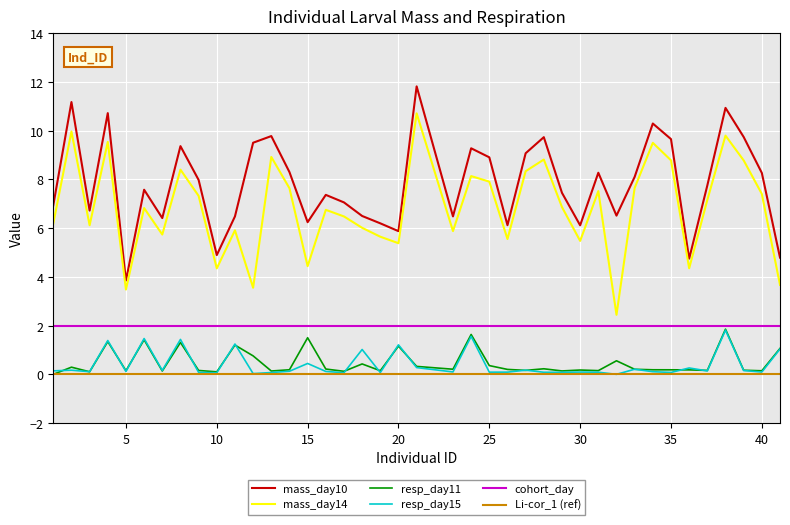

True or false: mass_day14 has a value of 8.8 at 39.

True